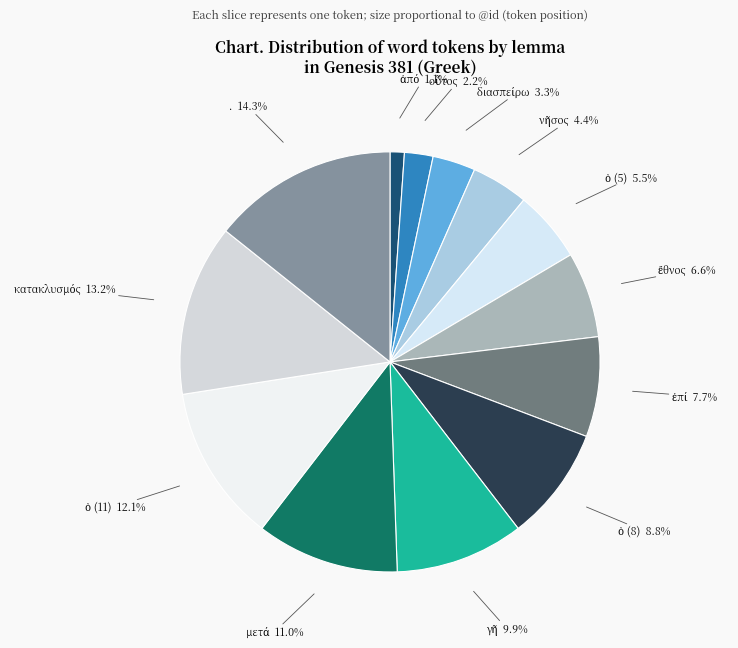

How many slices are in this pie chart?

13